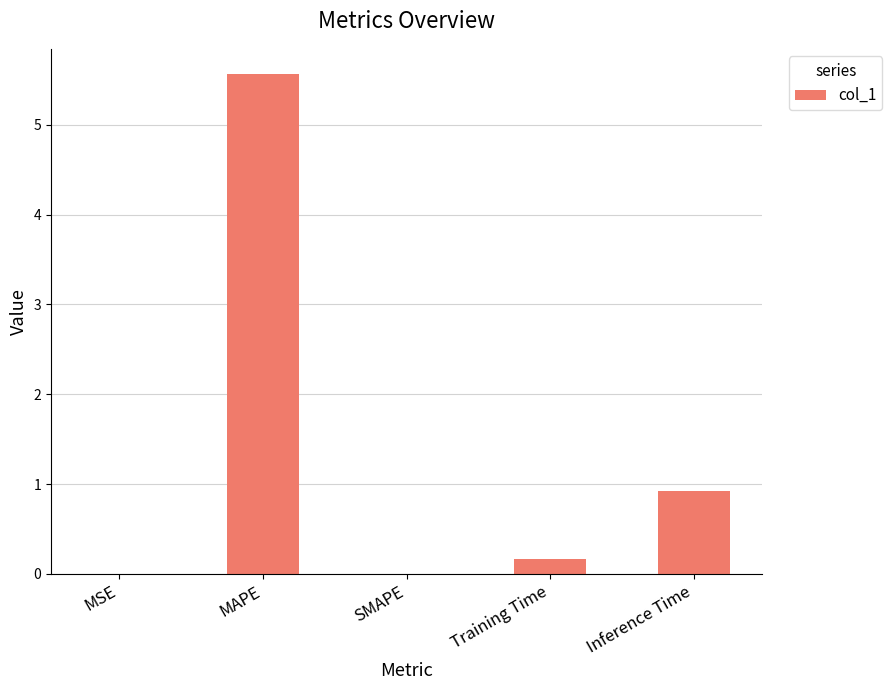

How many distinct data groups are displayed?

1